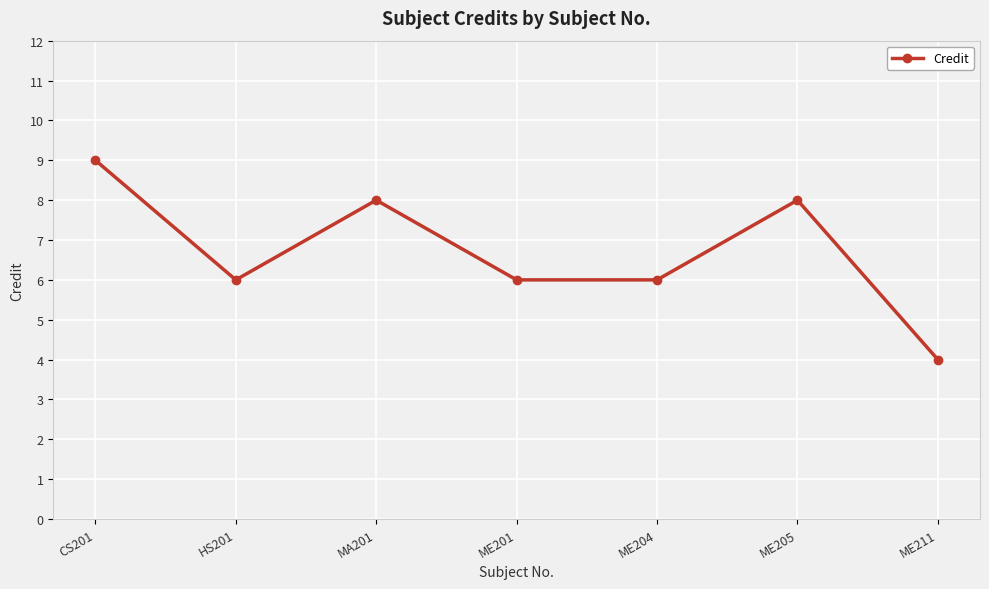

The value at HS201 is 4. True or false?

False